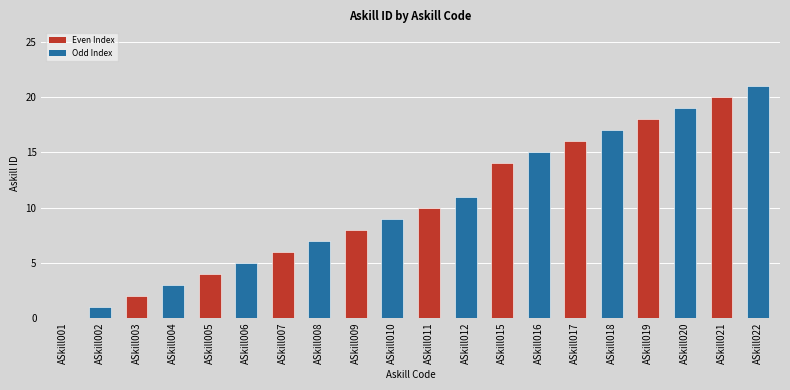

Are the bars horizontal?

No